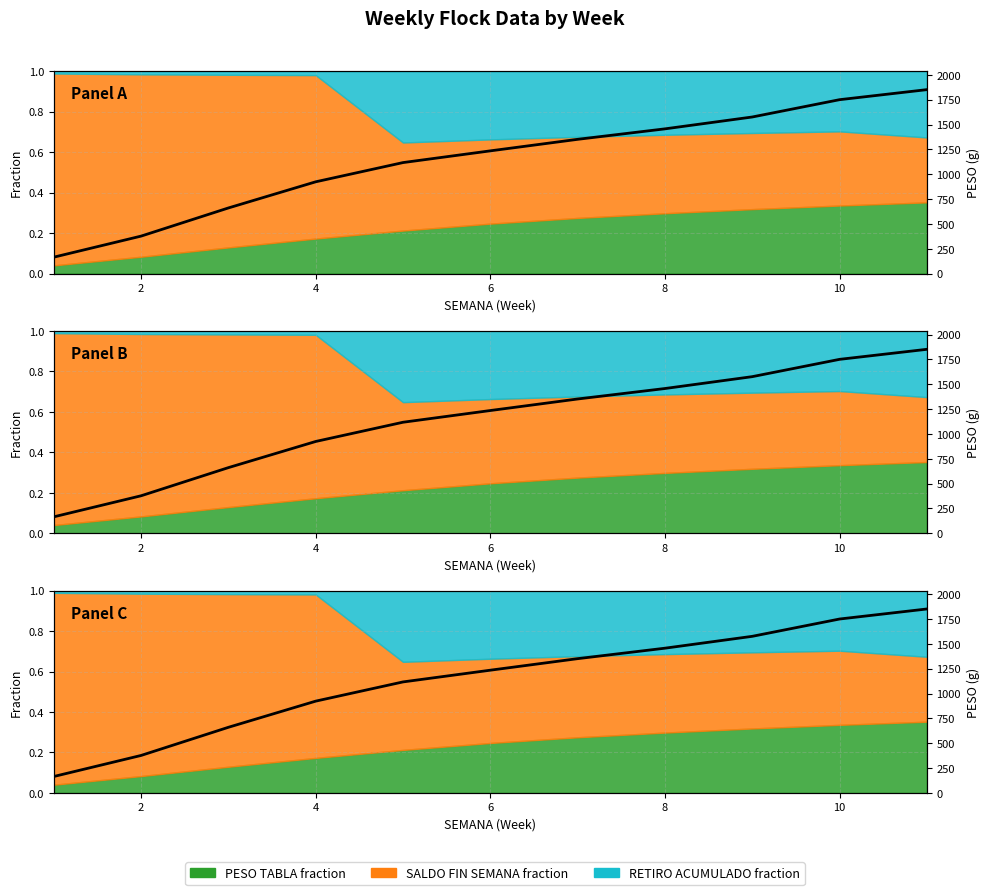

What is the sum of all values?

12466.7